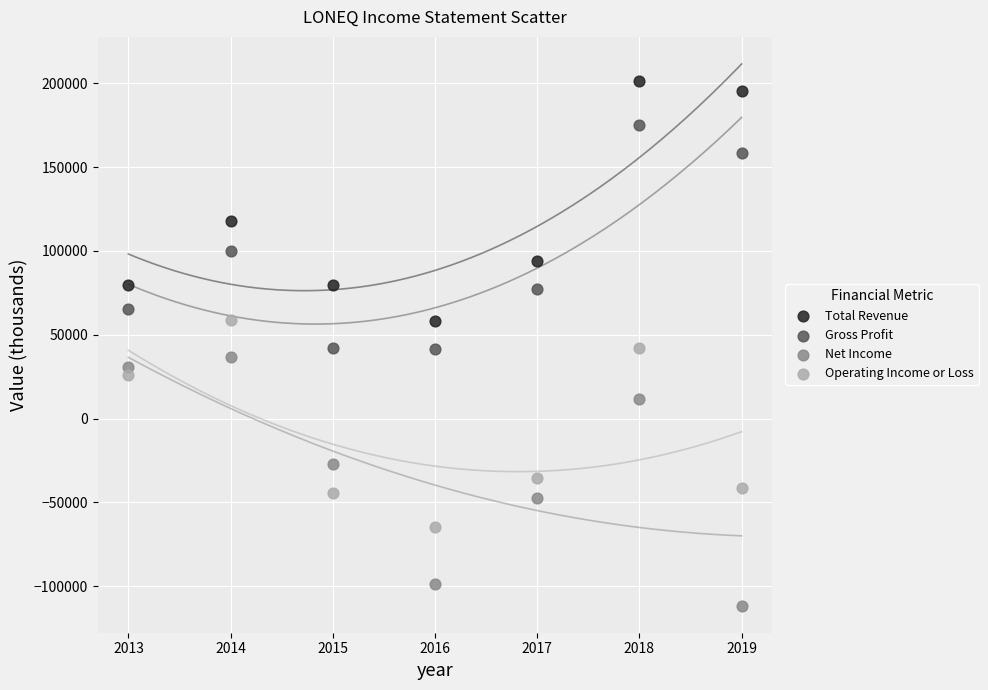

Which series contains the highest Y value?

Total Revenue